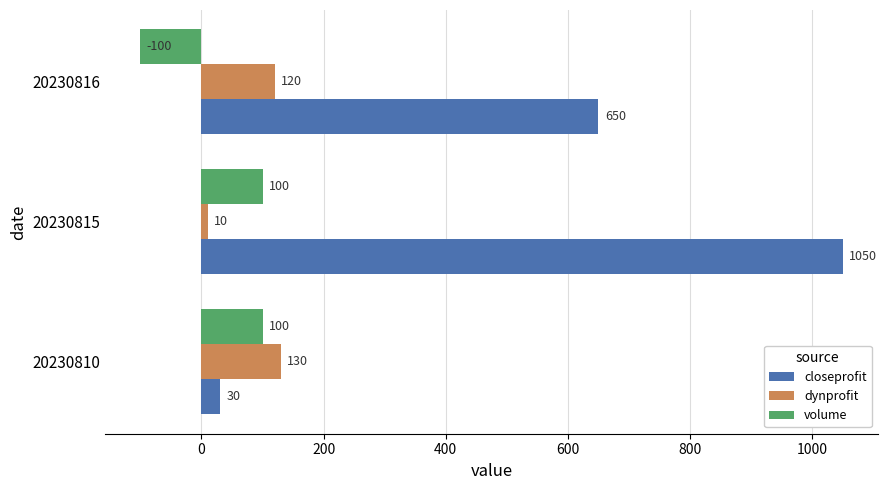

Rank the categories by dynprofit value from lowest to highest.

20230815, 20230816, 20230810